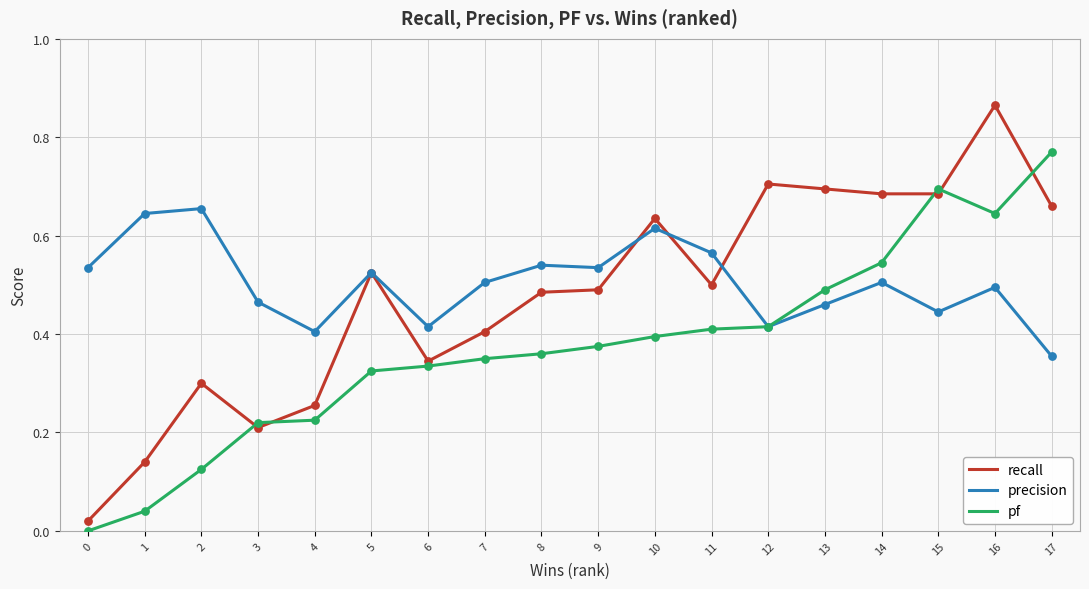

Is the value of precision at 11 greater than the value of recall at 17?

No